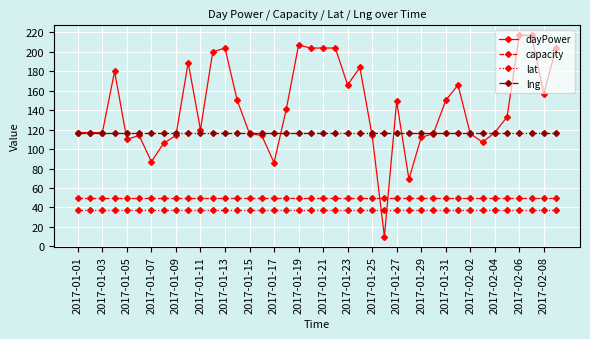

Which series has the largest total across all categories?

dayPower